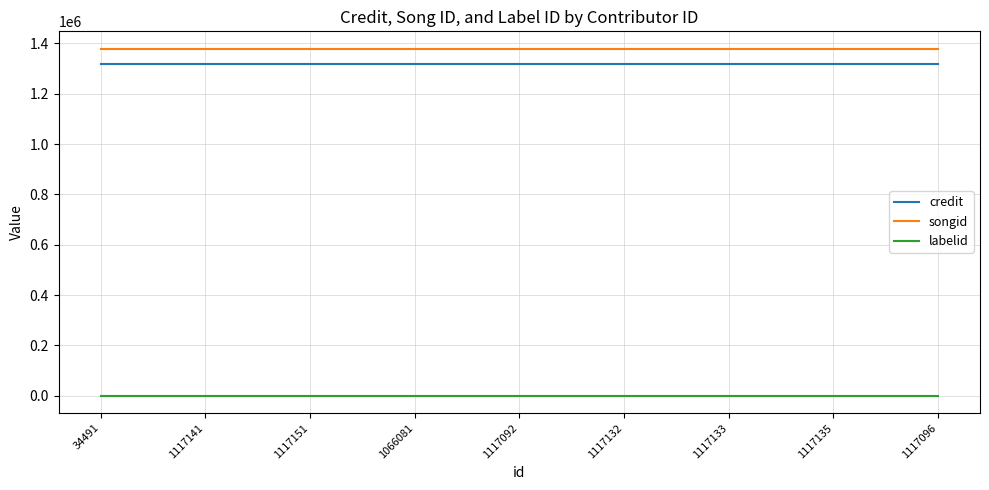

At which label is labelid closest to -1?

34491